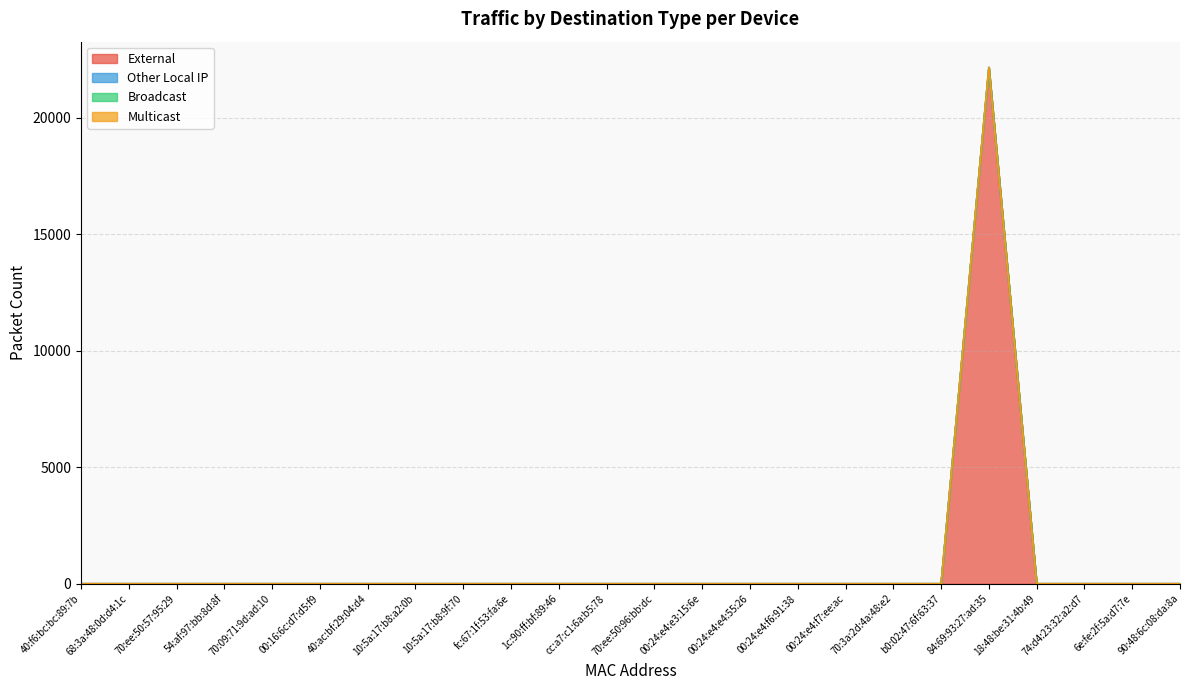

Which series changed the most between 54:af:97:bb:8d:8f and cc:a7:c1:6a:b5:78?

External